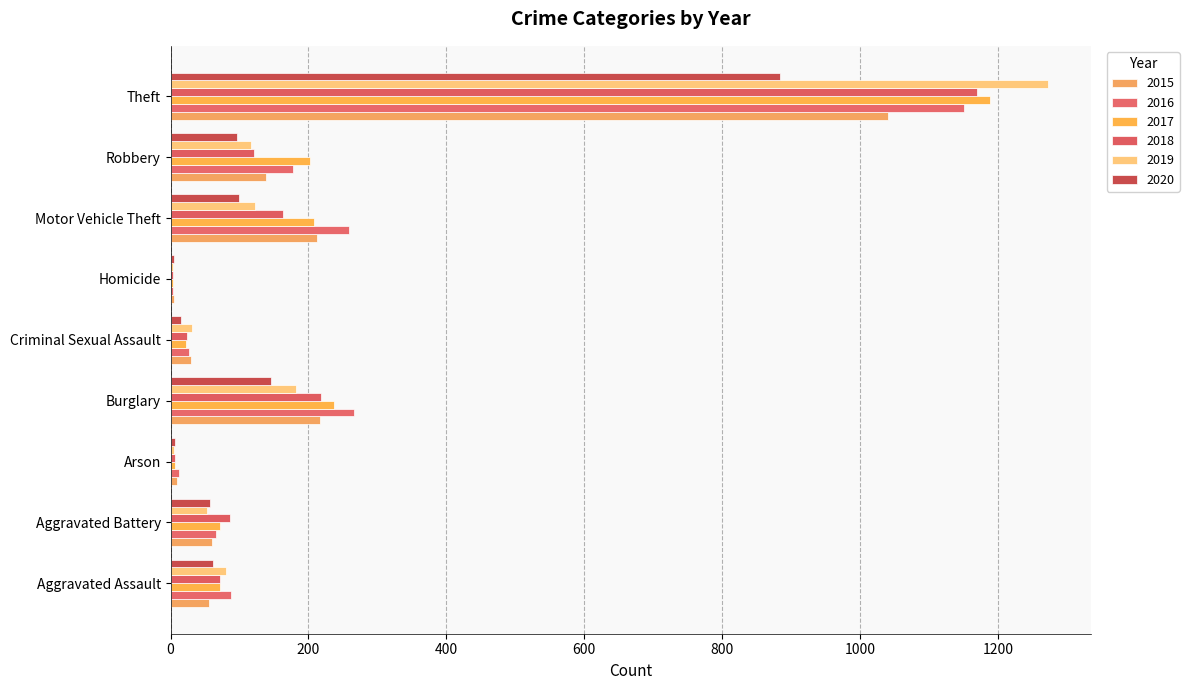

Which has a higher value, Burglary or Criminal Sexual Assault?

Burglary